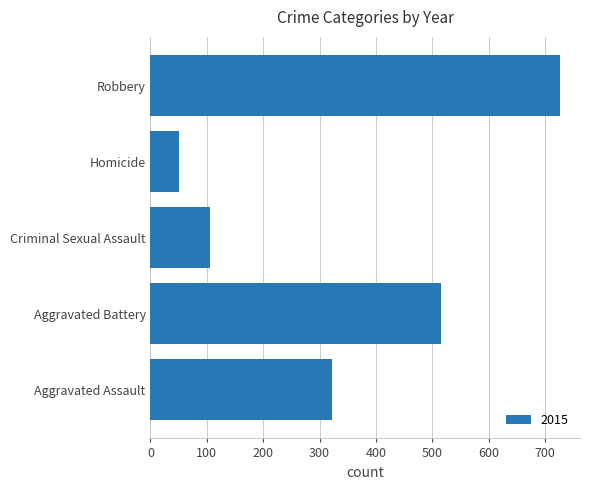

List the labels in order of value, smallest first.

Homicide, Criminal Sexual Assault, Aggravated Assault, Aggravated Battery, Robbery